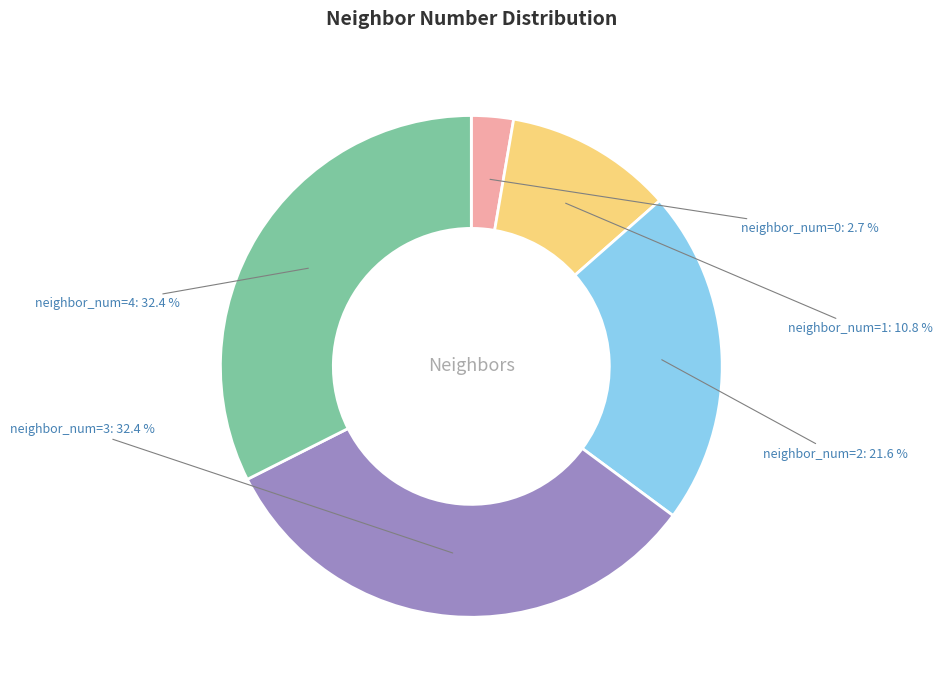

To the nearest percent, what is the difference between the largest and smallest slice percentages?

30%